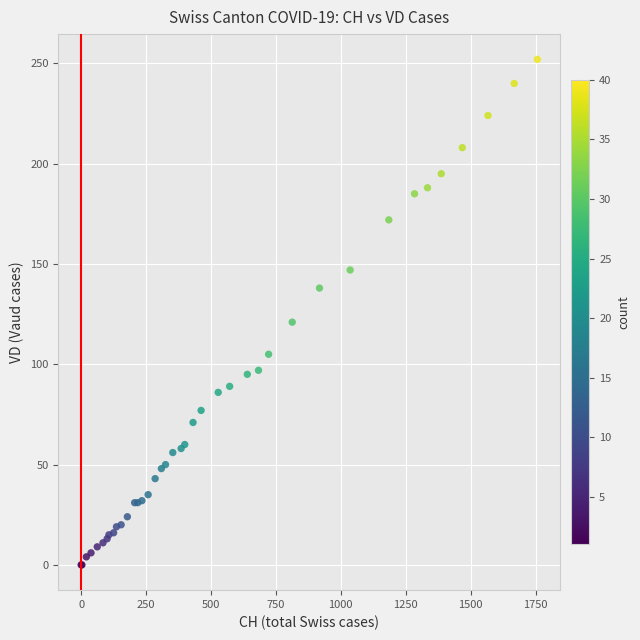

What Y value in the scatter plot is closest to 126?

121